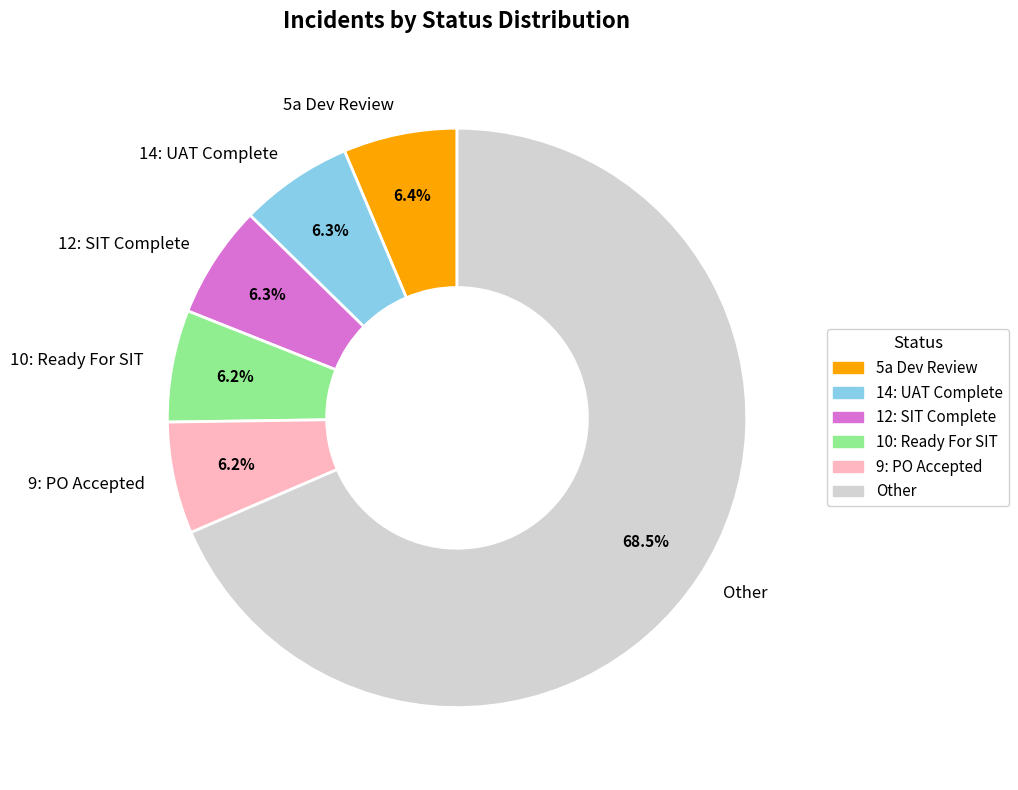

Is 14: UAT Complete the majority of the pie?

No